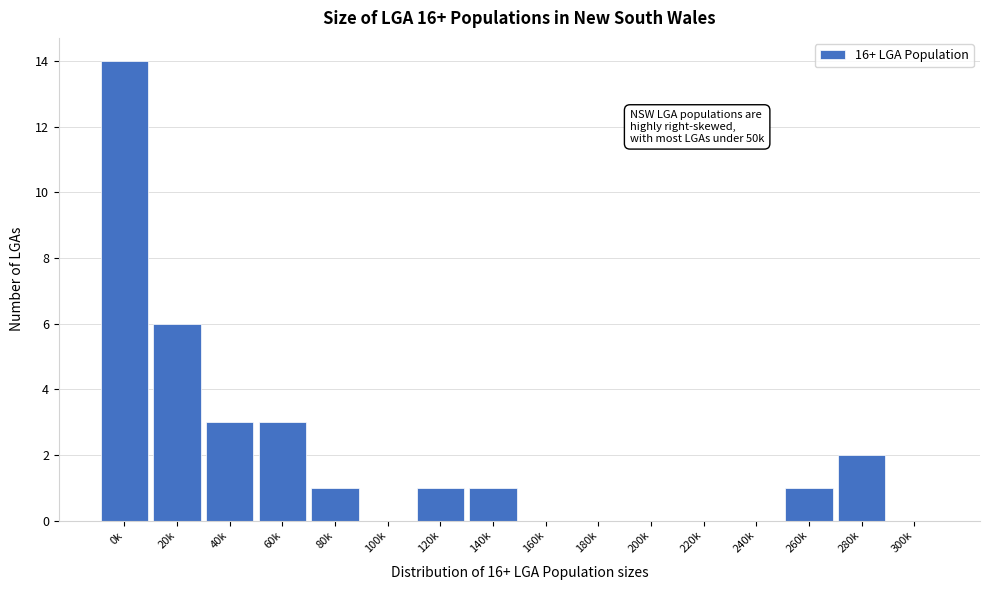

Reading left to right, what are all the values shown in this chart?

0k=14	20k=6	40k=3	60k=3	80k=1	100k=0	120k=1	140k=1	160k=0	180k=0	200k=0	220k=0	240k=0	260k=1	280k=2	300k=0